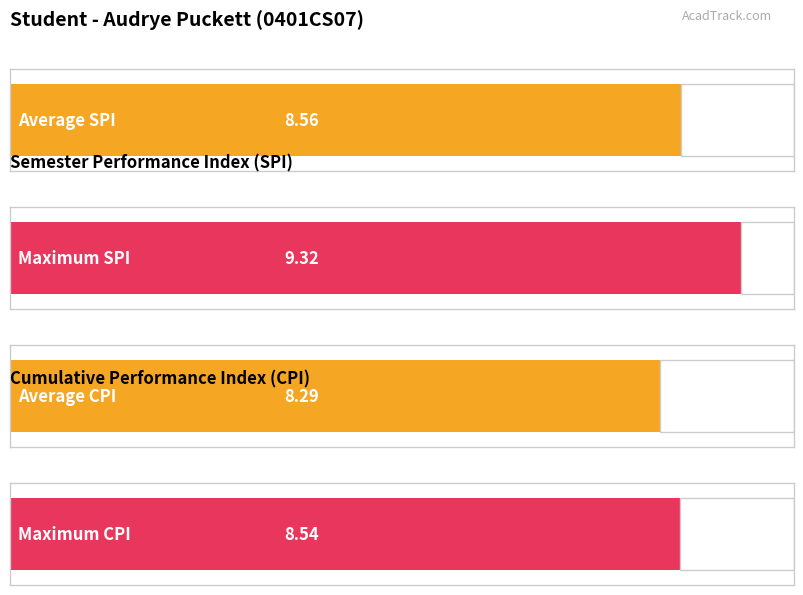

Which series has the largest total across all categories?

SPI